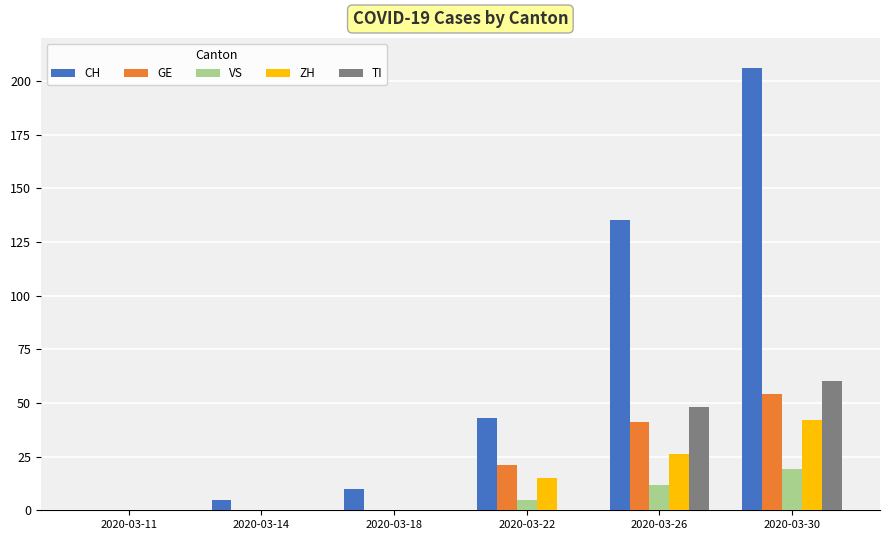

Count the number of data series in this chart.

5